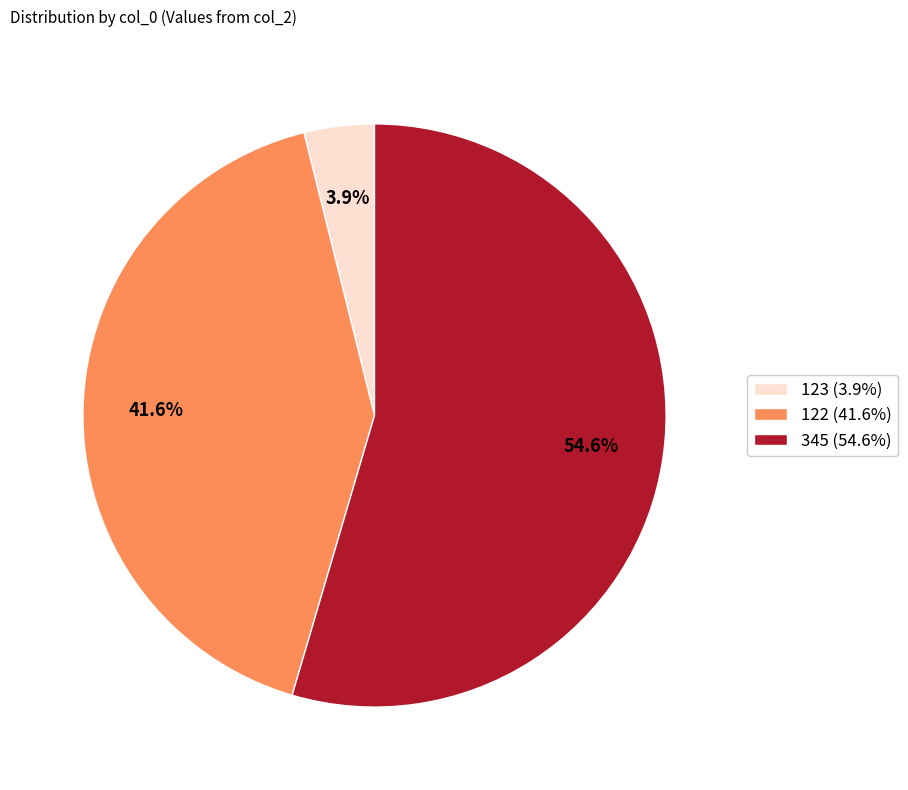

Which category has the smallest portion of the pie?

123